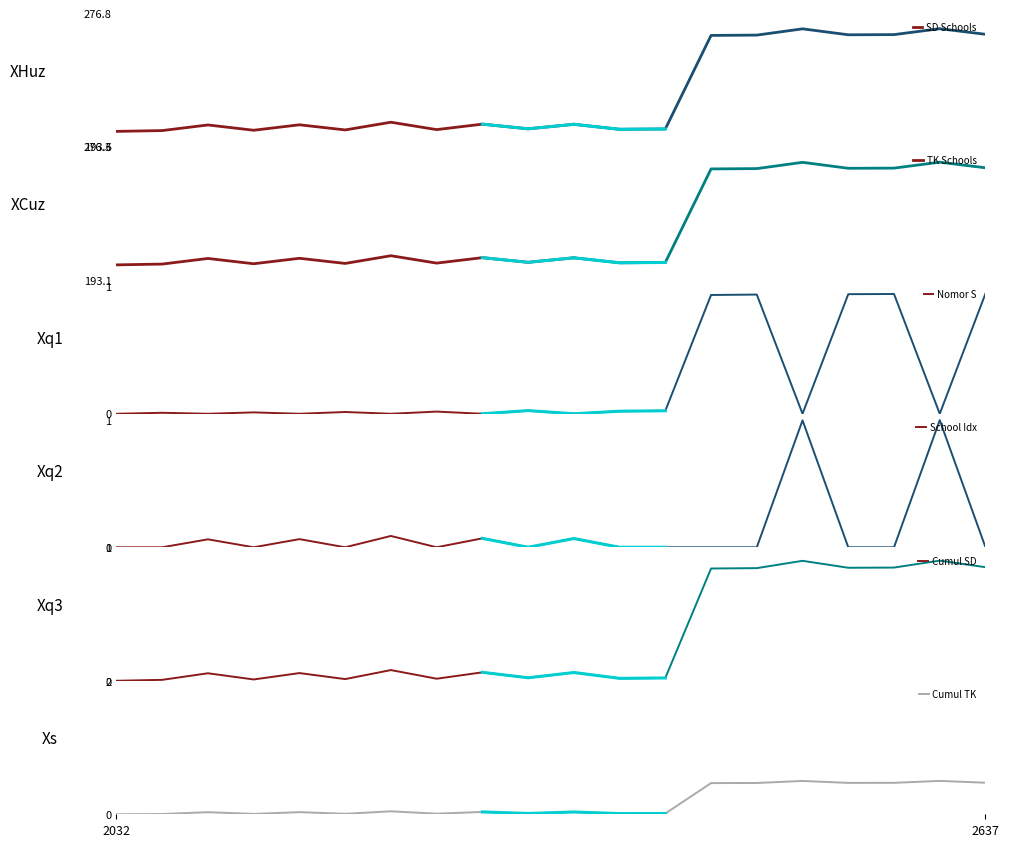

How many series are shown in this chart?

6